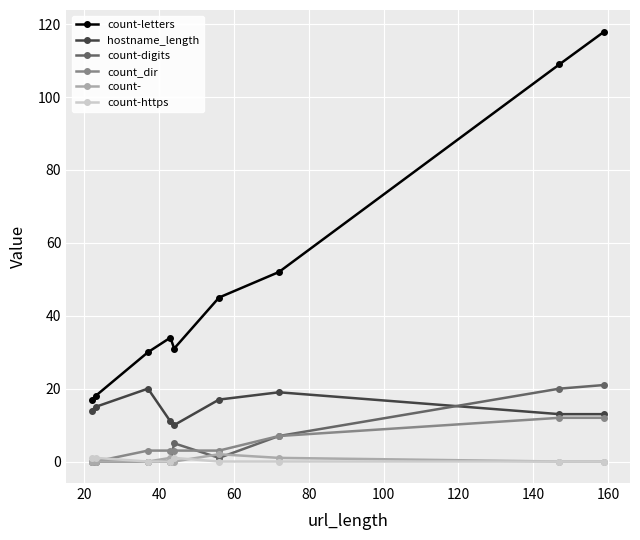

What is the minimum value for count-letters?

17